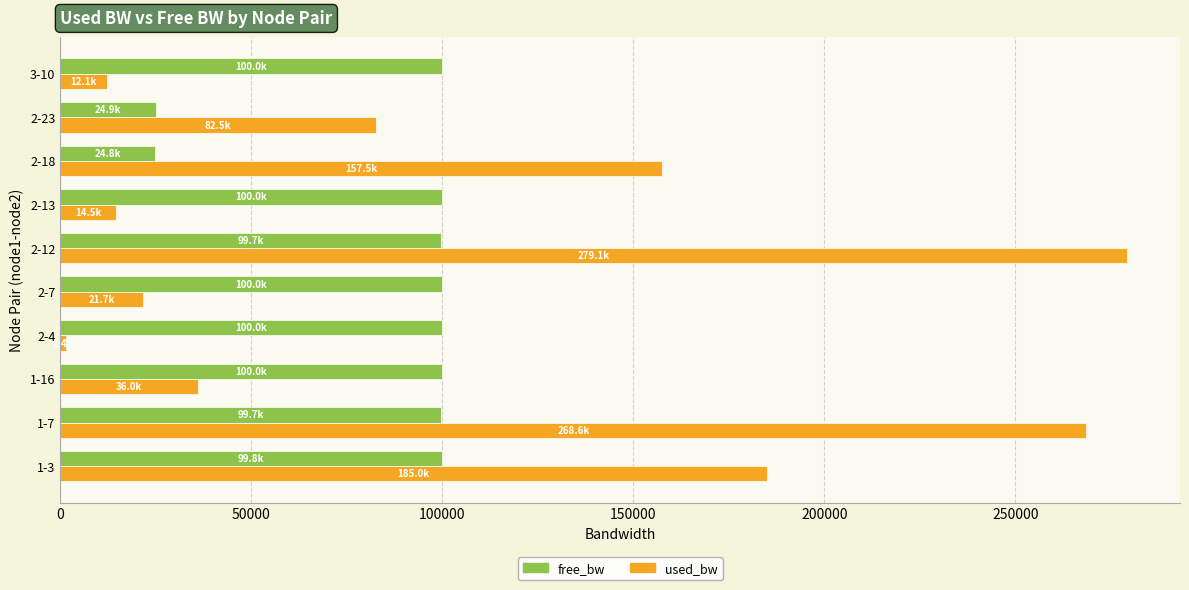

Between 1-7 and 1-16, which series saw the biggest shift?

used_bw